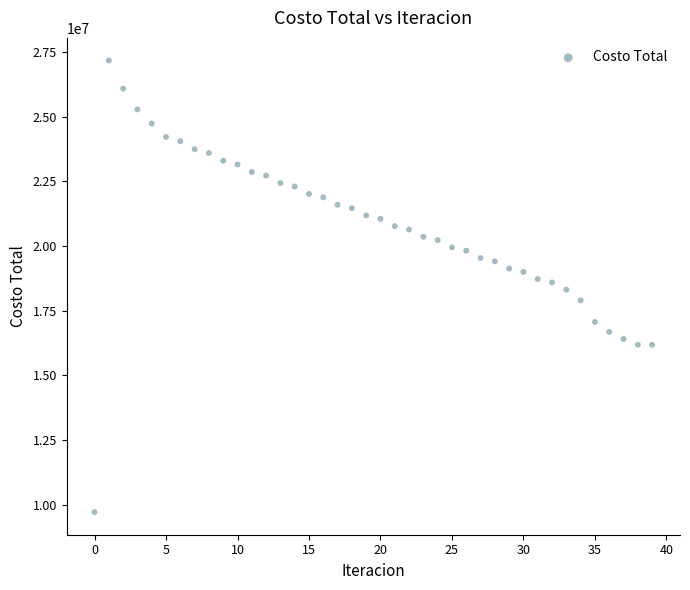

What is the range of Y values (max minus min)?

17454749.3